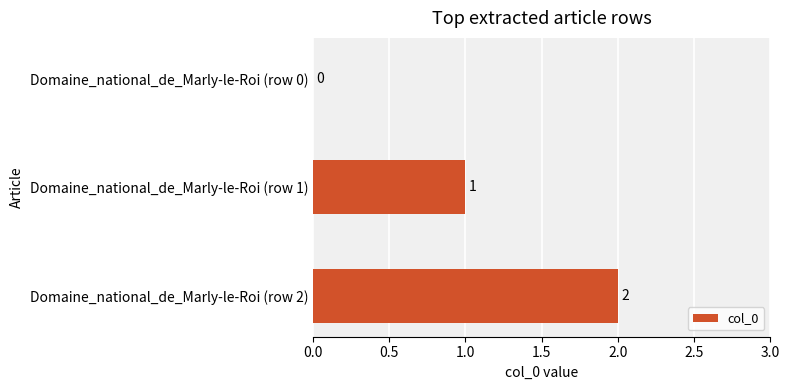

Is it true that the value at Domaine_national_de_Marly-le-Roi (row 1) is 1?

True